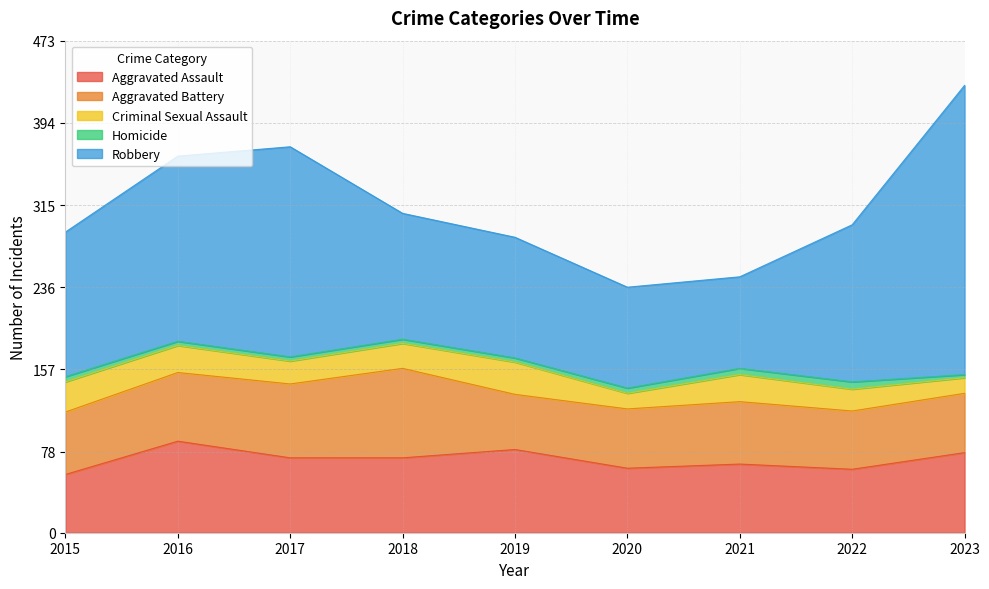

What is the approximate value of Robbery at 2018, to the nearest 10?

120